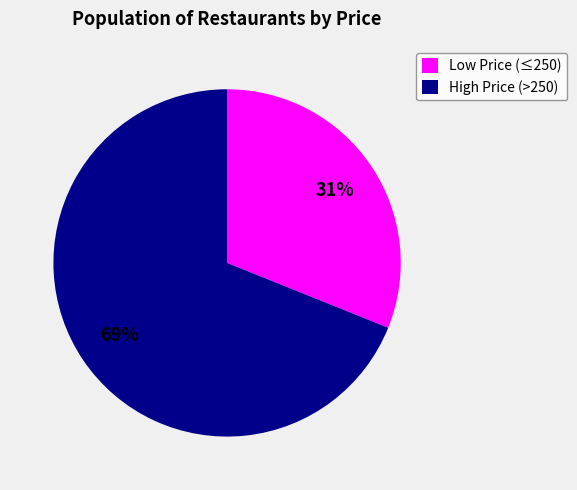

Which category has the smallest portion of the pie?

Low Price (≤250)